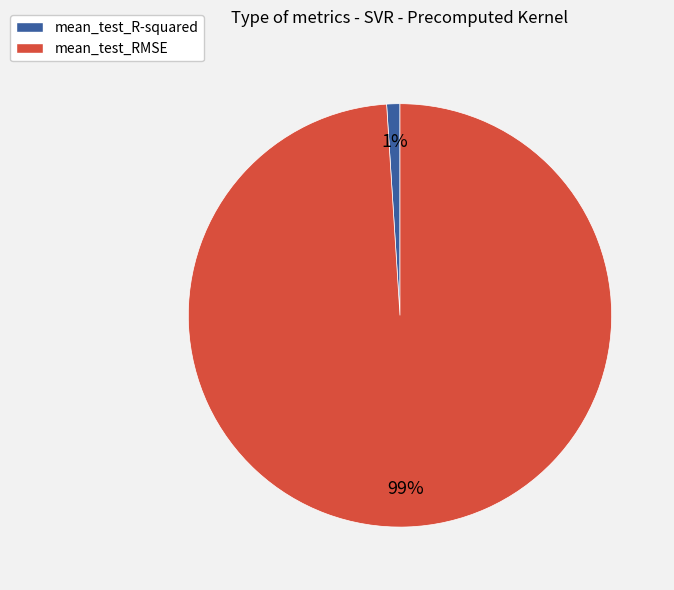

To the nearest percent, what percentage of the pie is mean_test_R-squared?

1%